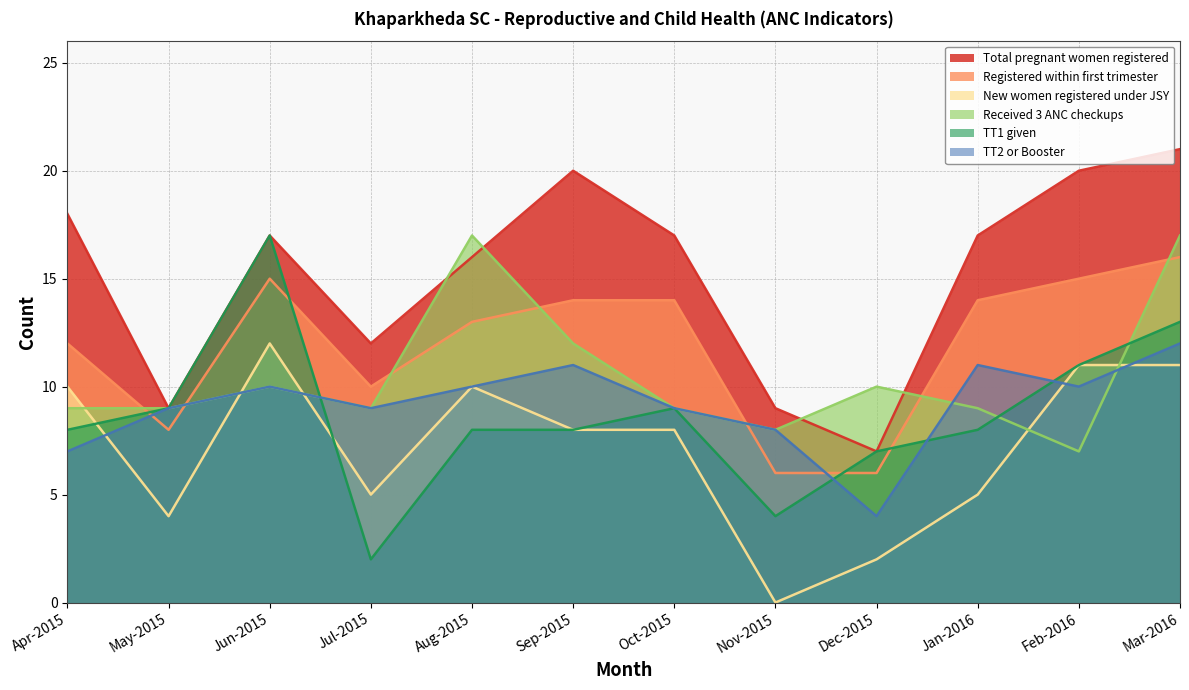

What position from the right is Sep-2015?

7